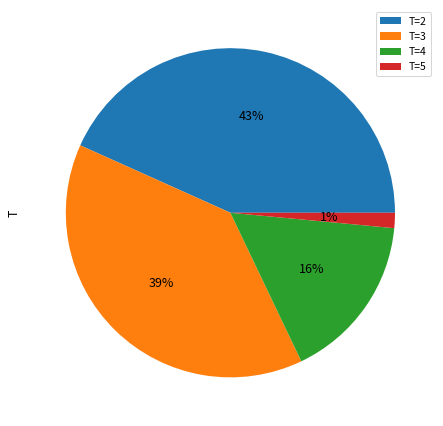

Does T=2 account for over 50% of the chart?

No